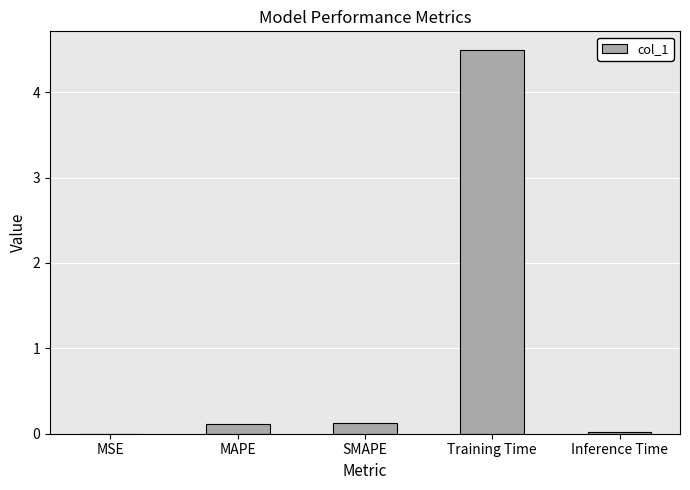

What is the difference between the values at Training Time and SMAPE?

4.4